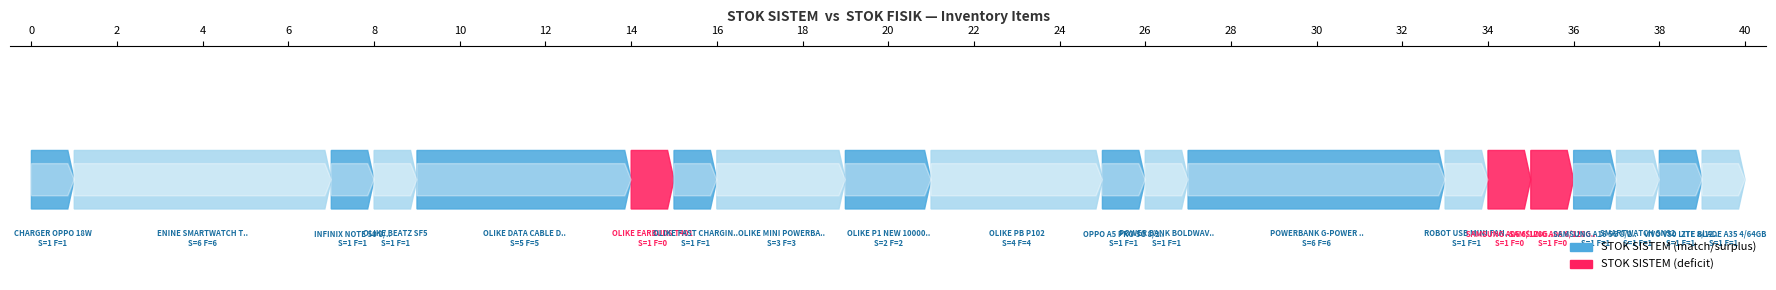

True or false: STOK FISIK has a value of 6 at ENINE SMARTWATCH T900 PRO MAX GL.

True